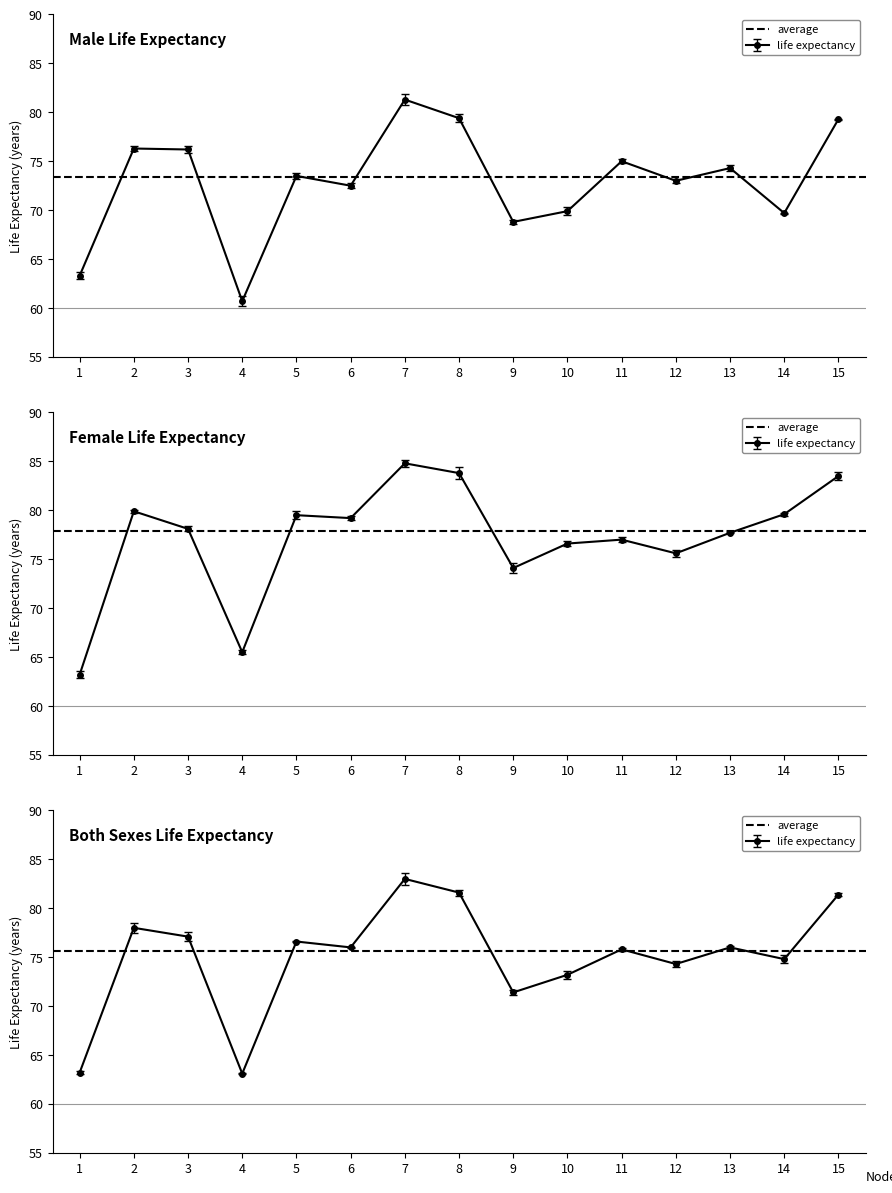

Rank the series by their maximum value, from lowest to highest.

Male Life Expectancy, Both Sexes Life Expectancy, Female Life Expectancy